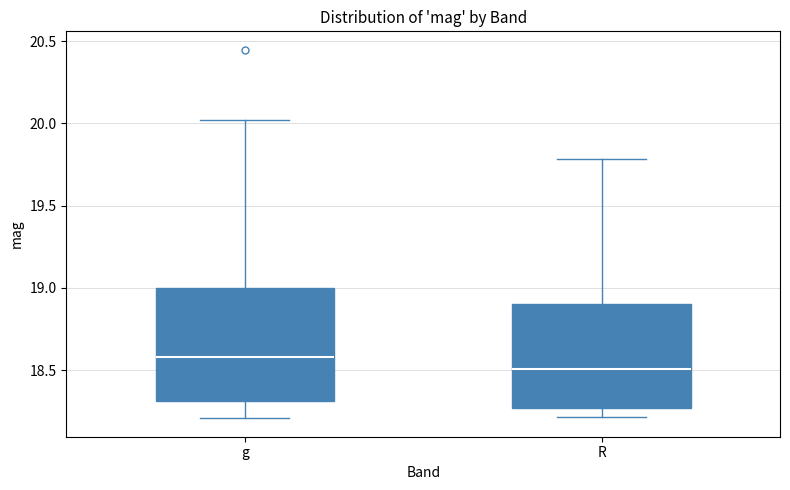

Which box is the tallest, from its lower edge to its upper edge?

g